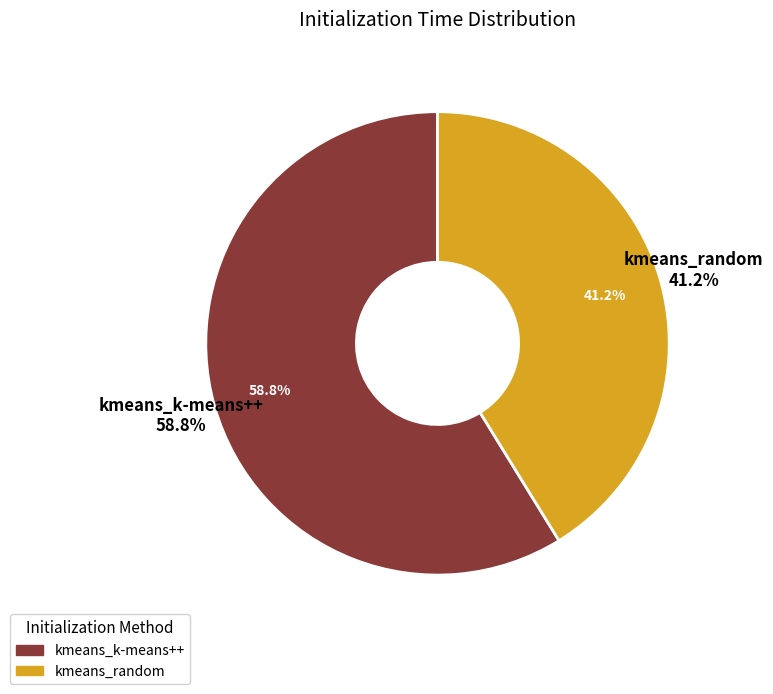

To the nearest percent, what portion does kmeans_k-means++ represent?

59%